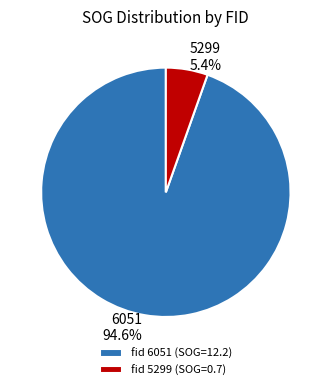

To the nearest percent, what is the difference between the 5299 and 6051 slice percentages?

89%